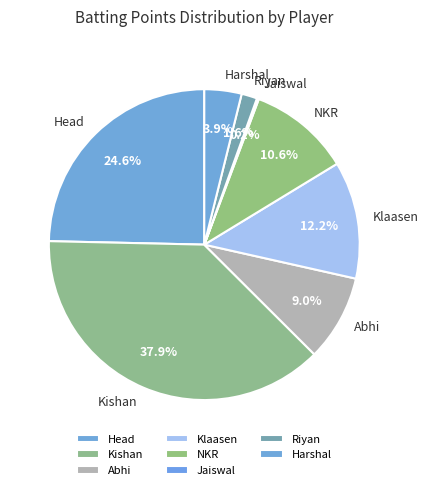

How much of the chart is everything except Abhi?

91.0%